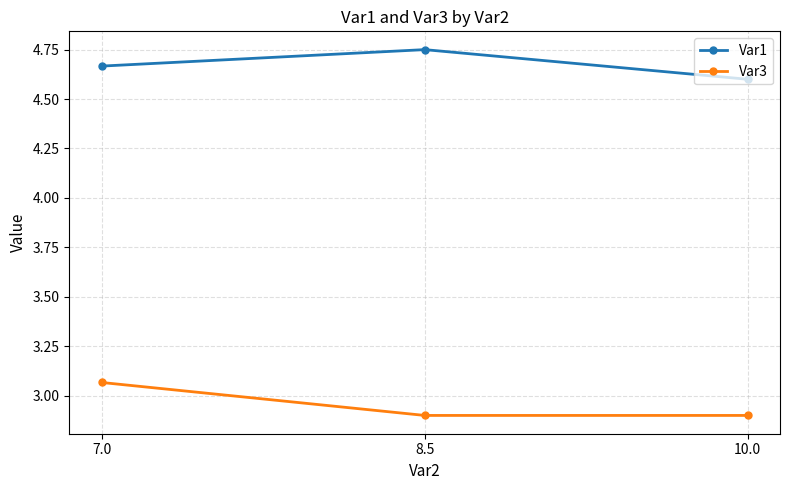

Count the number of categories in the chart.

3